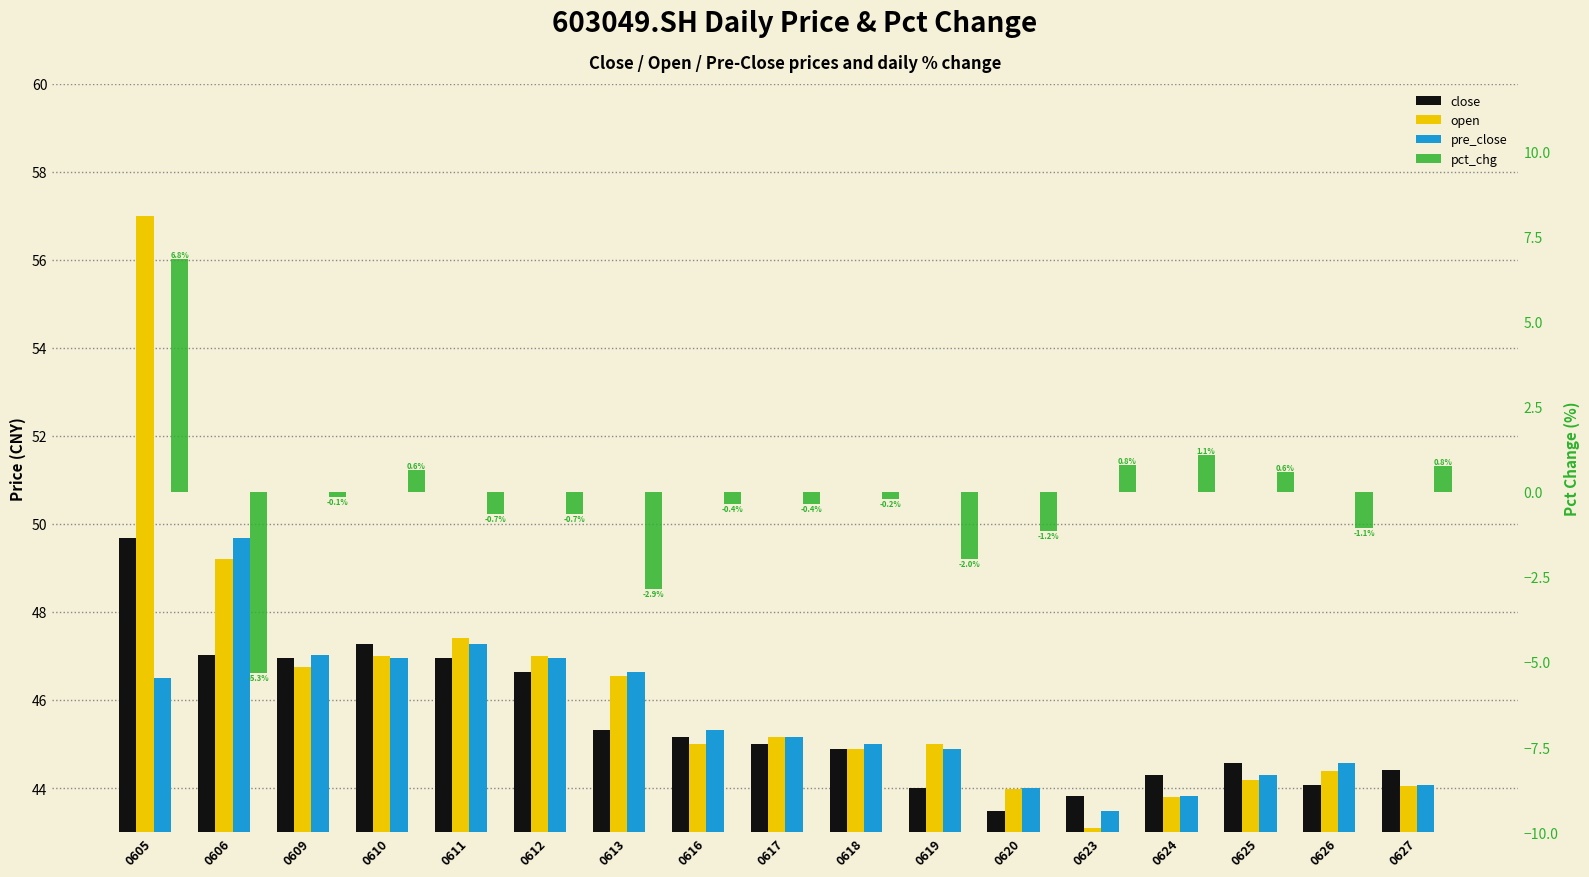

True or false: open has a value of 45.0 at 0616.

True